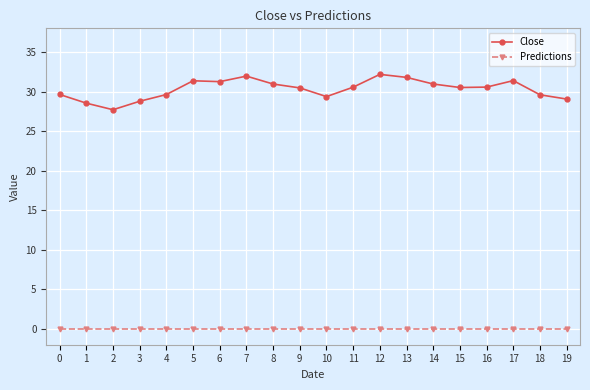

How many lines are shown in the chart?

2